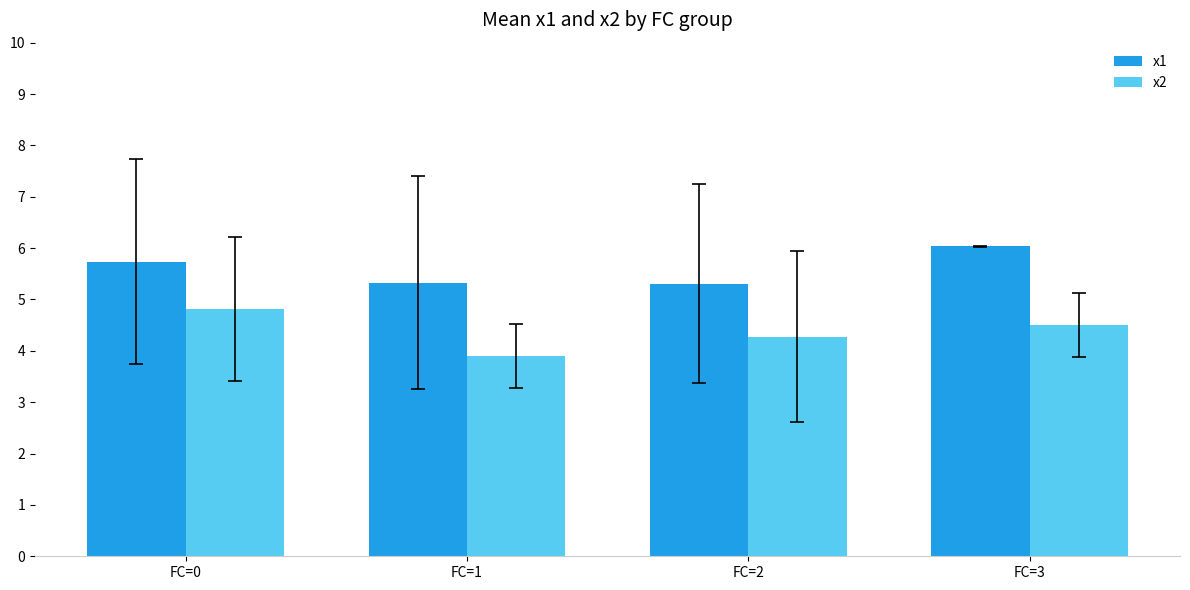

At FC=3, list the series in order from largest to smallest.

x1, x2